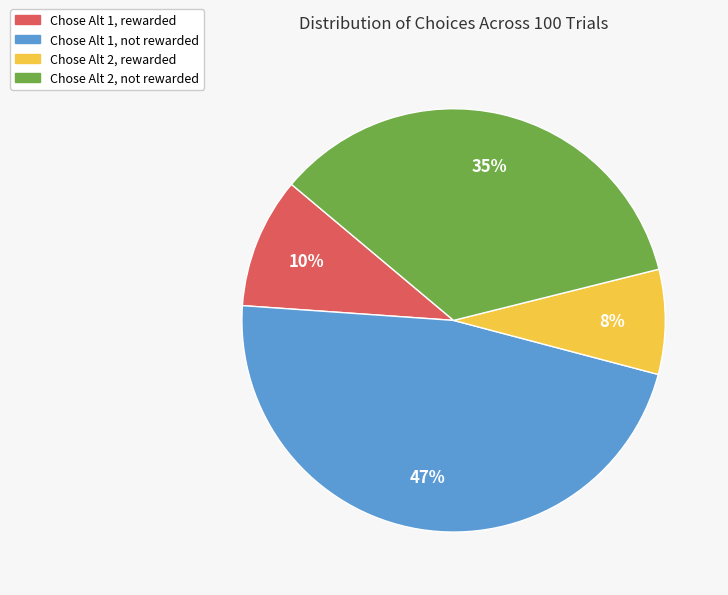

Is there any slice that represents more than half of the pie?

No